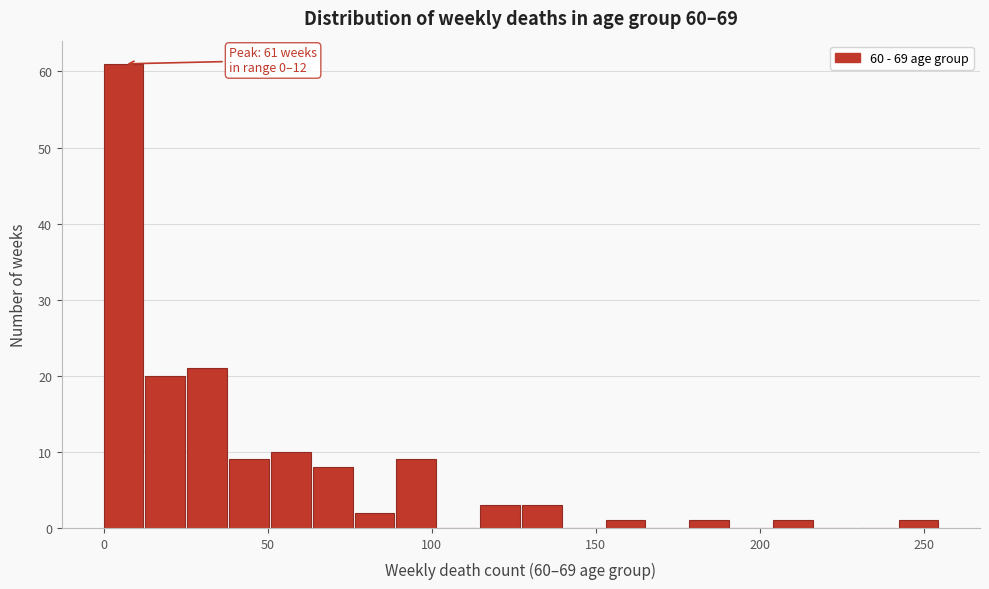

Read against the x-axis, roughly where is the centre of the tallest bar?

5